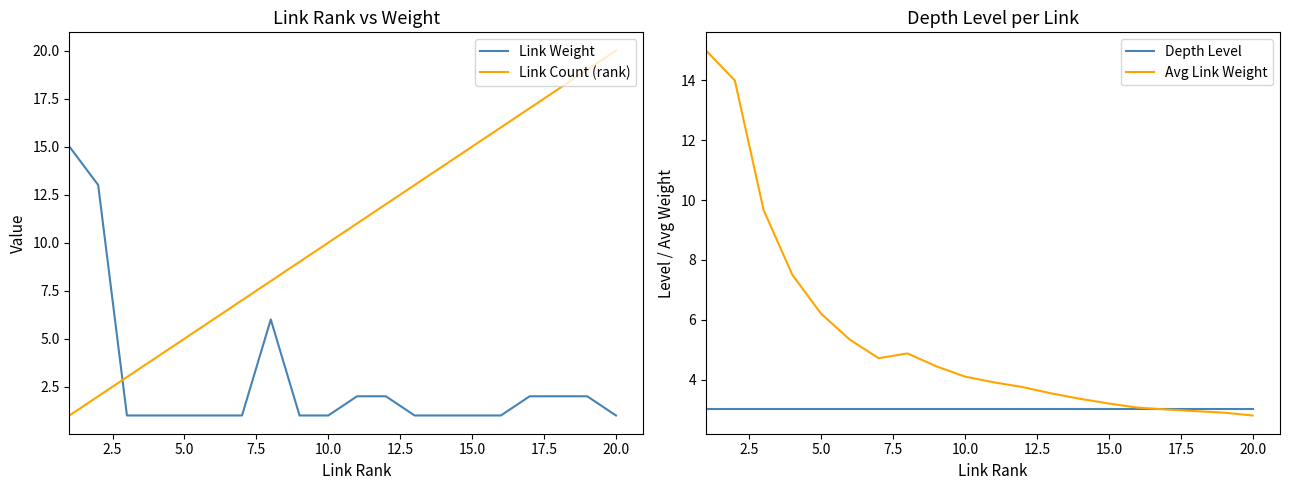

The value of Link Count (rank) at 15.0 is 10. True or false?

False